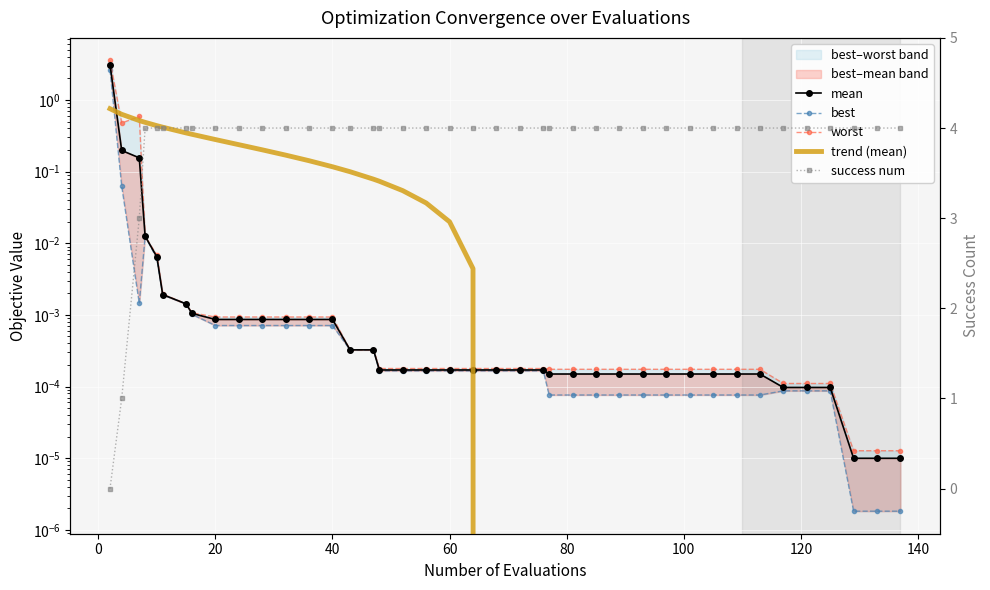

Reading left to right, transcribe all the data shown in this chart.

mean: 3.1	0.2	0.2	0.0	0.0	0.0	0.0	0.0	0.0	0.0	0.0	0.0	0.0	0.0	0.0	0.0	0.0	0.0	0.0	0.0	0.0	0.0	0.0	0.0	0.0	0.0	0.0	0.0	0.0	0.0	0.0	0.0	0.0	0.0	0.0	0.0	0.0	0.0	0.0	0.0
best: 2.6	0.1	0.0	0.0	0.0	0.0	0.0	0.0	0.0	0.0	0.0	0.0	0.0	0.0	0.0	0.0	0.0	0.0	0.0	0.0	0.0	0.0	0.0	0.0	0.0	0.0	0.0	0.0	0.0	0.0	0.0	0.0	0.0	0.0	0.0	0.0	0.0	0.0	0.0	0.0
worst: 3.6	0.5	0.6	0.0	0.0	0.0	0.0	0.0	0.0	0.0	0.0	0.0	0.0	0.0	0.0	0.0	0.0	0.0	0.0	0.0	0.0	0.0	0.0	0.0	0.0	0.0	0.0	0.0	0.0	0.0	0.0	0.0	0.0	0.0	0.0	0.0	0.0	0.0	0.0	0.0
trend (mean): 0.8	0.6	0.5	0.5	0.4	0.4	0.3	0.3	0.3	0.2	0.2	0.2	0.1	0.1	0.1	0.1	0.1	0.1	0.0	0.0	0.0	-0.0	-0.0	-0.0	-0.0	-0.1	-0.1	-0.1	-0.1	-0.1	-0.1	-0.1	-0.1	-0.1	-0.1	-0.1	-0.2	-0.2	-0.2	-0.2
success num: 0.0	1.0	3.0	4.0	4.0	4.0	4.0	4.0	4.0	4.0	4.0	4.0	4.0	4.0	4.0	4.0	4.0	4.0	4.0	4.0	4.0	4.0	4.0	4.0	4.0	4.0	4.0	4.0	4.0	4.0	4.0	4.0	4.0	4.0	4.0	4.0	4.0	4.0	4.0	4.0